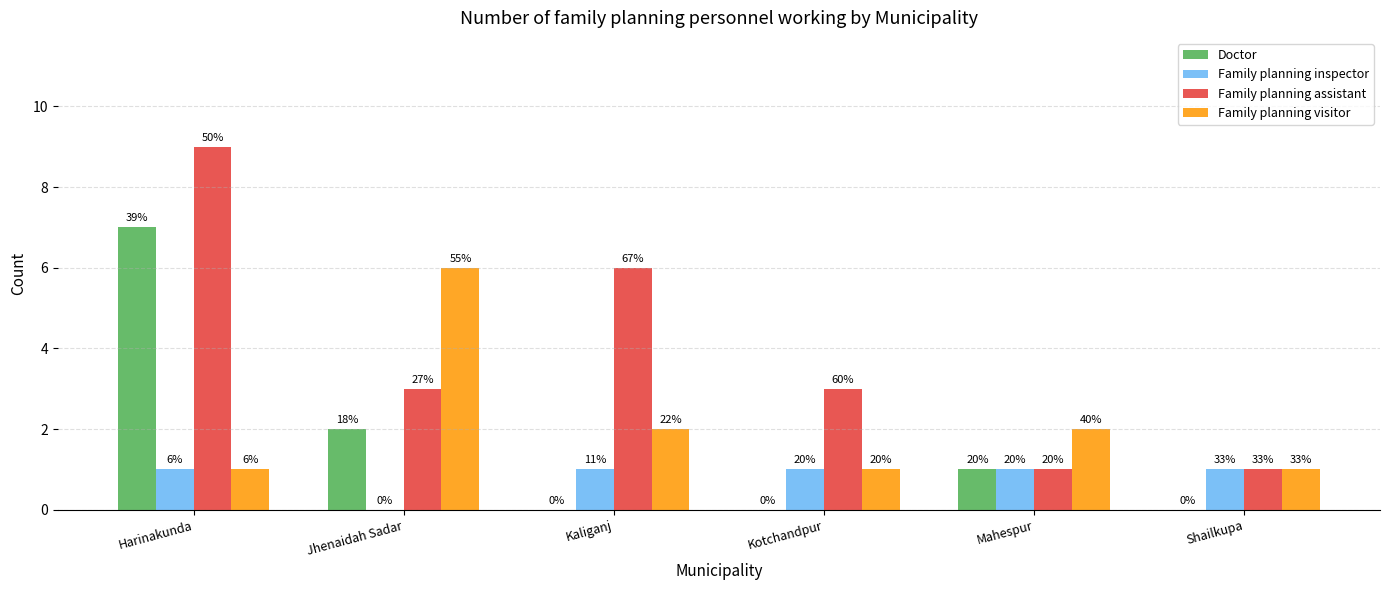

How many groups of bars are there?

6